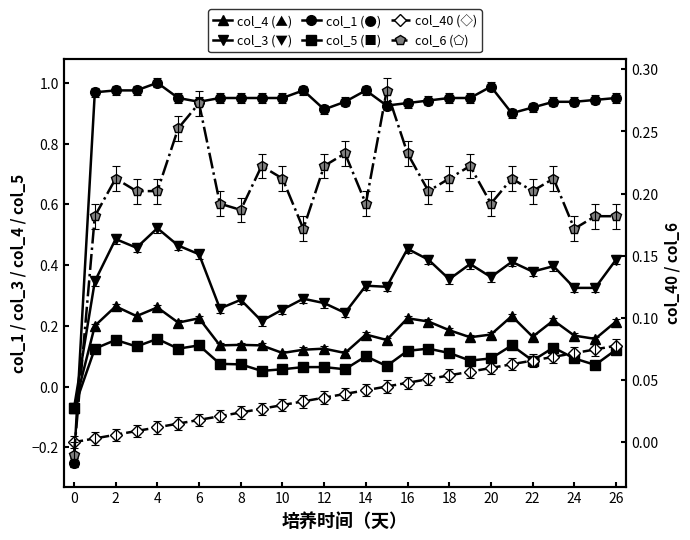

How many positive values does the col_1 (●) series have?

26